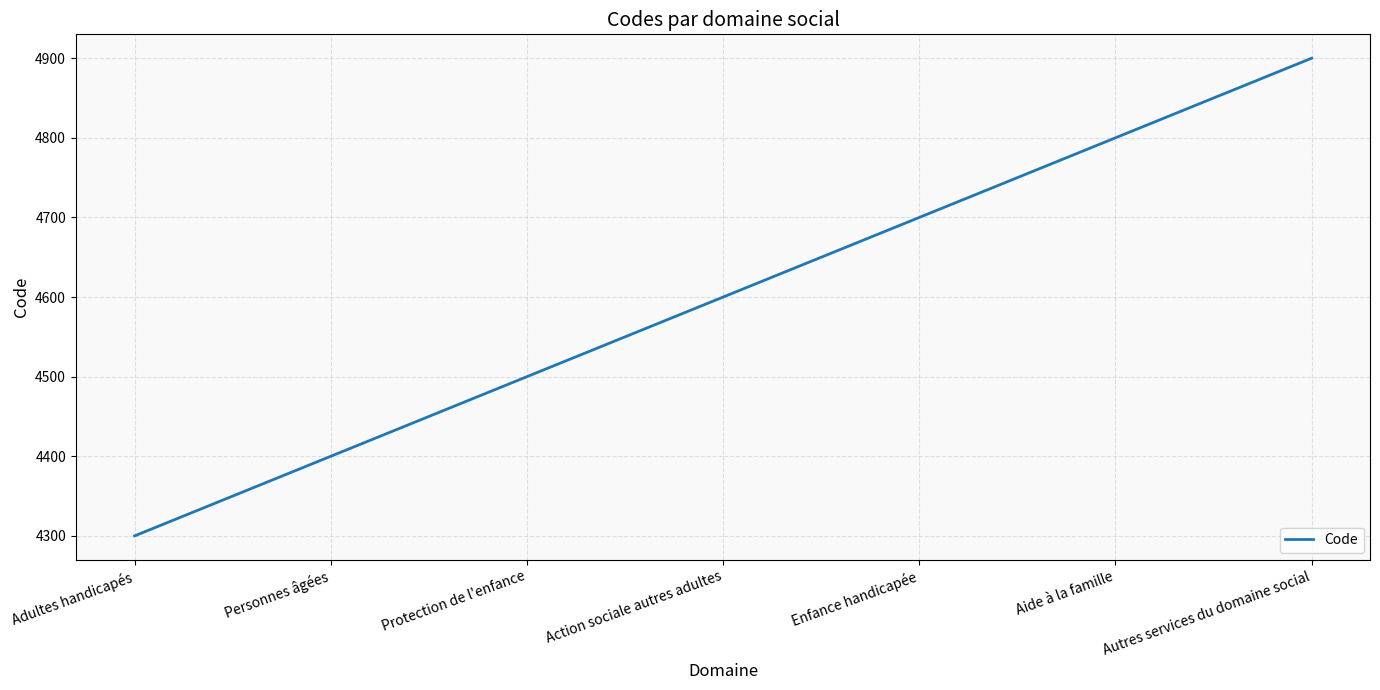

Reading left to right, what are all the values shown in this chart?

Adultes handicapés=4300	Personnes âgées=4400	Protection de l'enfance=4500	Action sociale autres adultes=4600	Enfance handicapée=4700	Aide à la famille=4800	Autres services du domaine social=4900